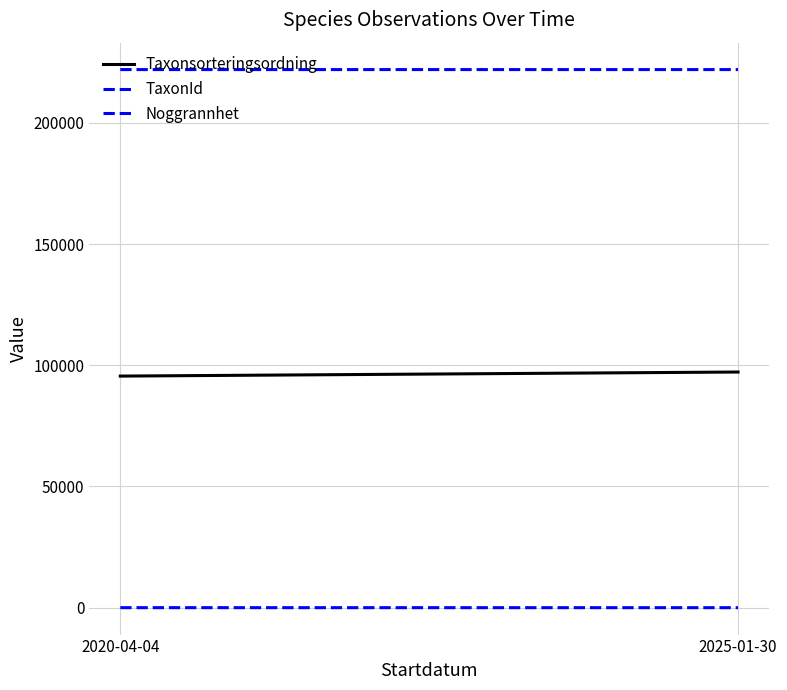

What is the difference between the maximum and minimum values in the Taxonsorteringsordning series?

1676